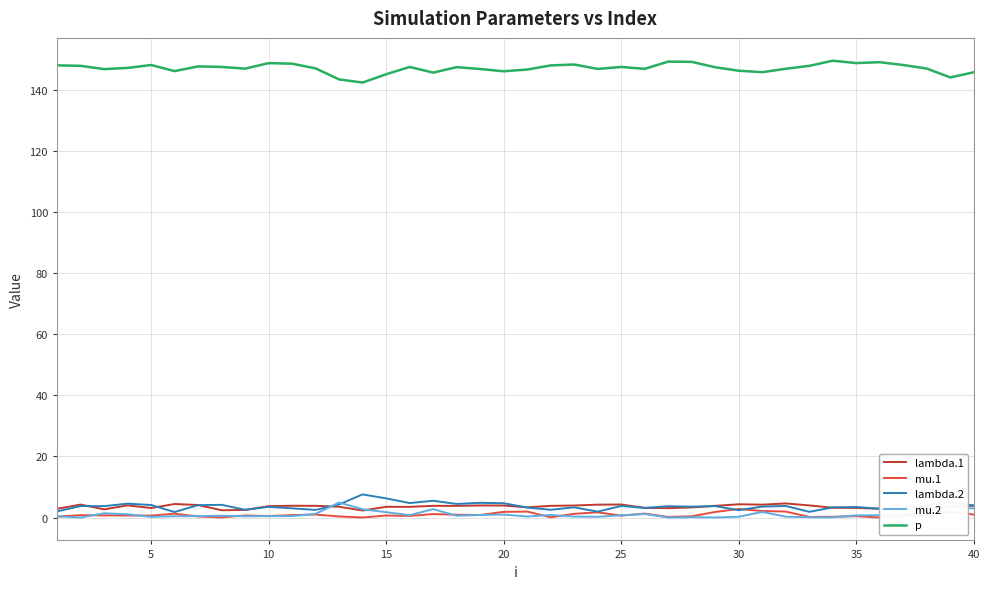

How many distinct data groups are displayed?

5